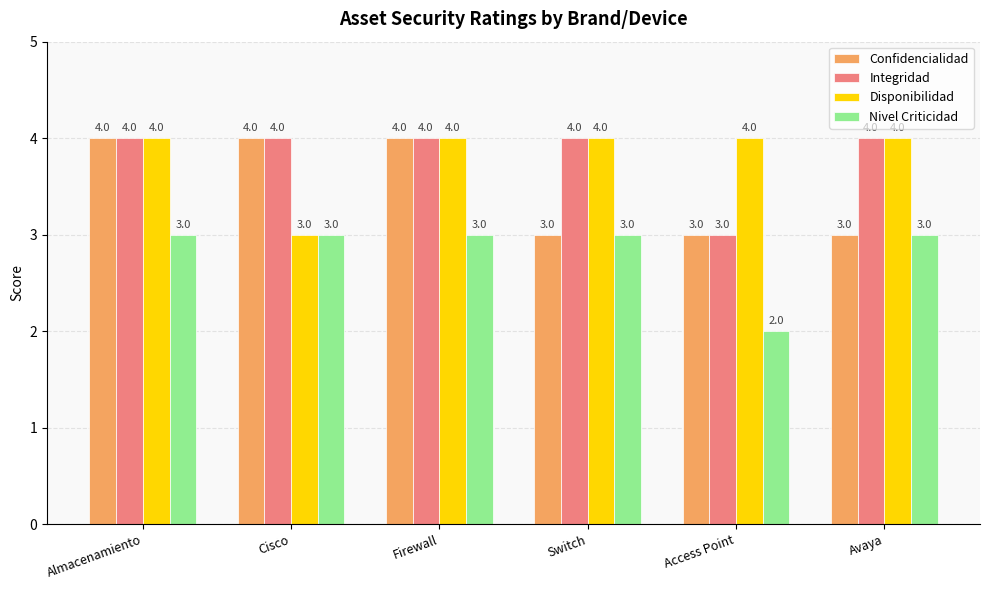

Count the Nivel Criticidad values in the range 3 to 4.

5